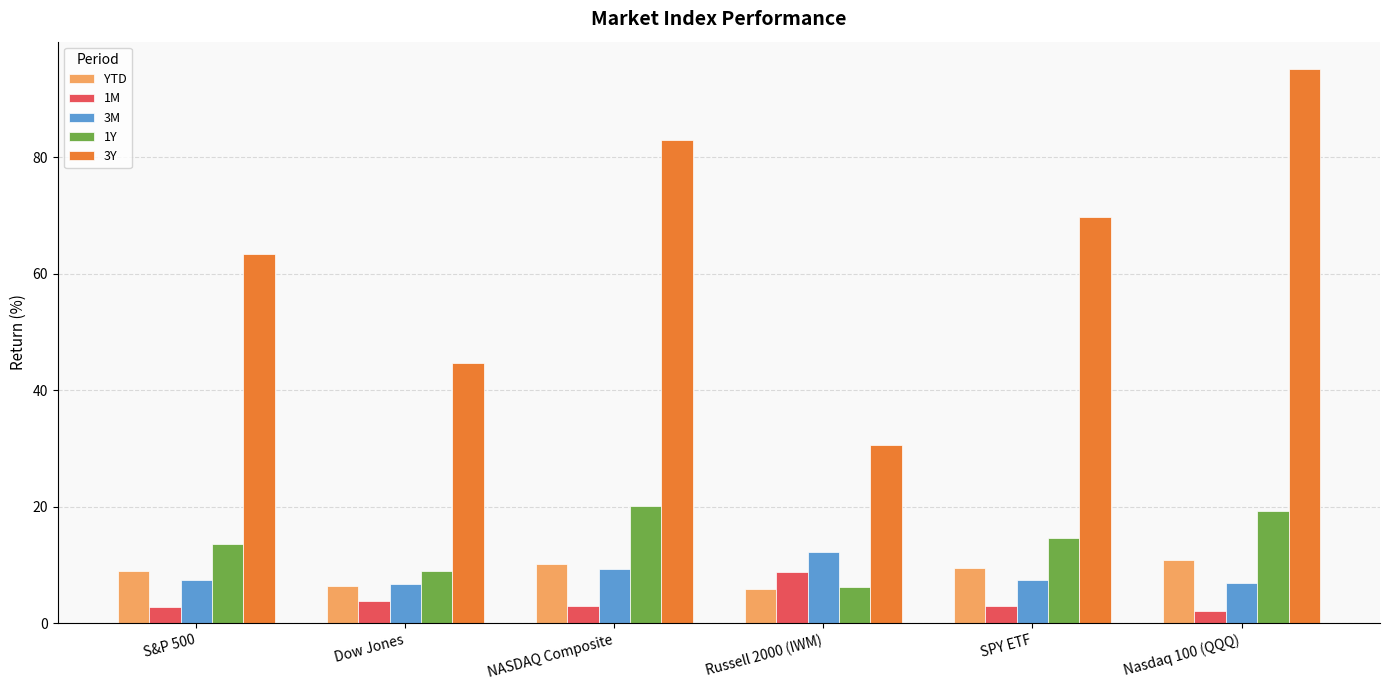

List the series in order of their peak value, lowest first.

1M, YTD, 3M, 1Y, 3Y